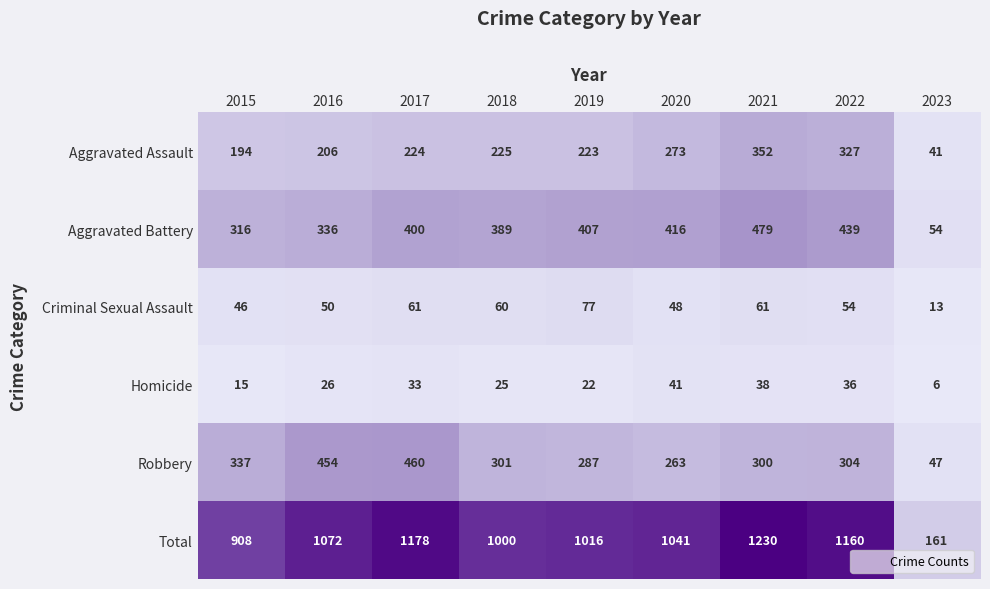

What is the sum of the Total values at 2019 and 2015?

1924